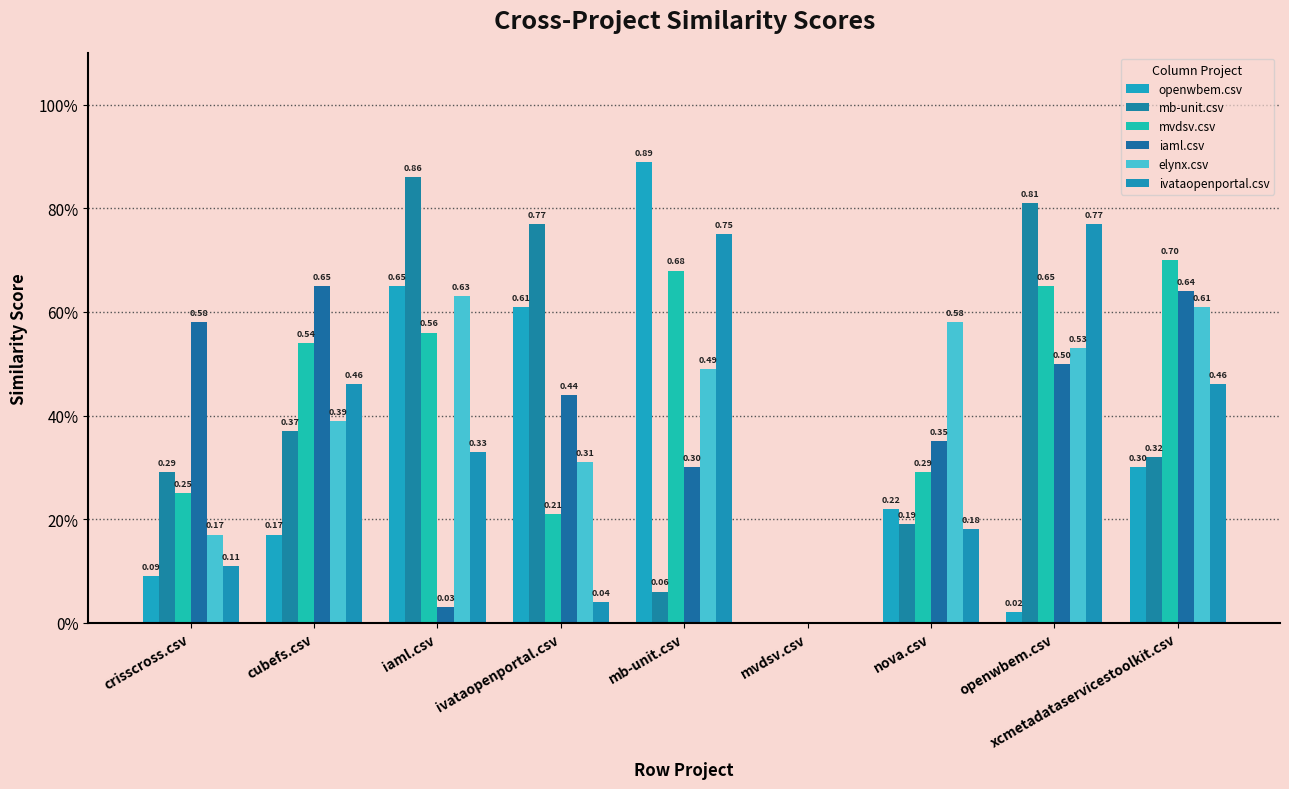

Which series changed the most between iaml.csv and openwbem.csv?

openwbem.csv